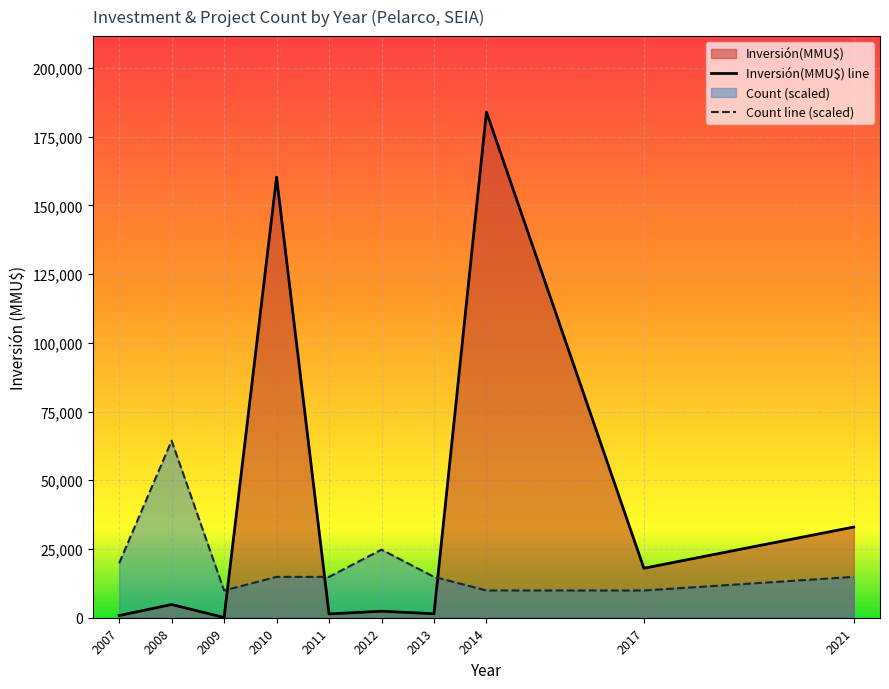

Is the value of Count line (scaled) at 2009 greater than the value of Inversión(MMU$) line at 2017?

No